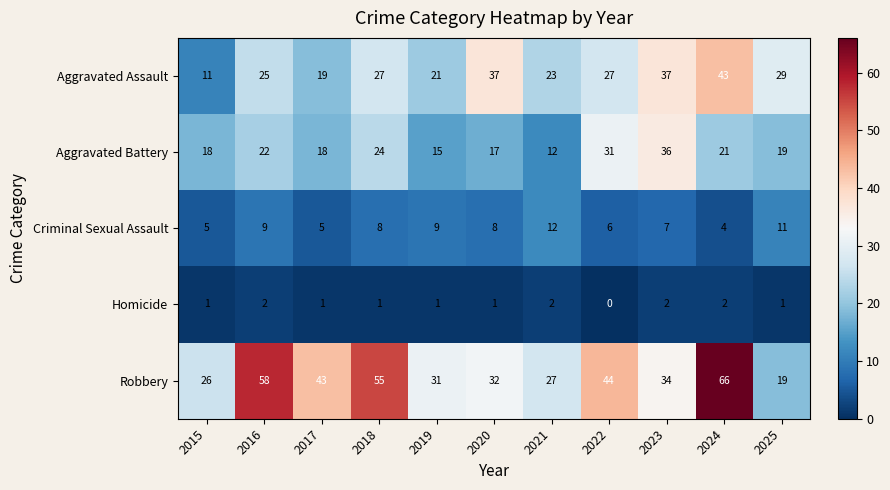

What value does the Aggravated Assault series have at 2015?

11